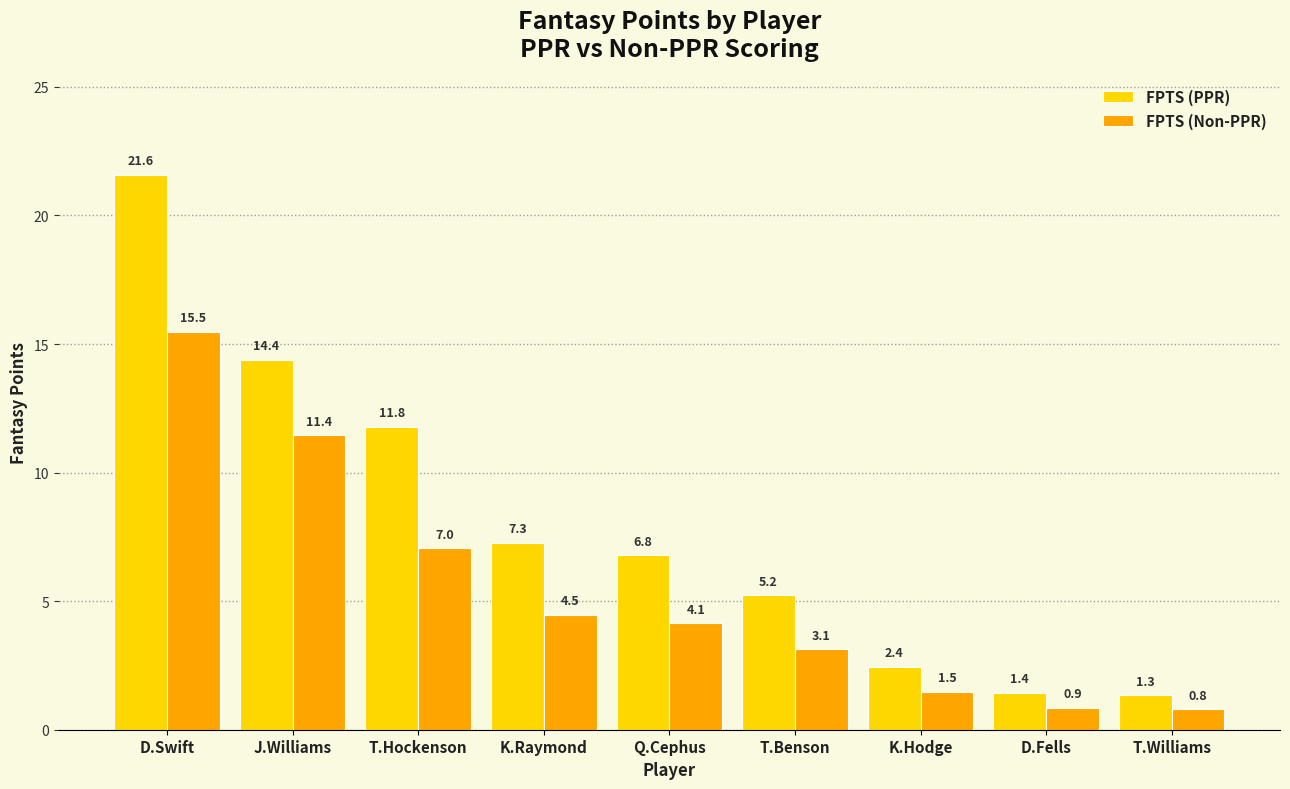

Which series changed the most between D.Swift and K.Raymond?

FPTS (PPR)